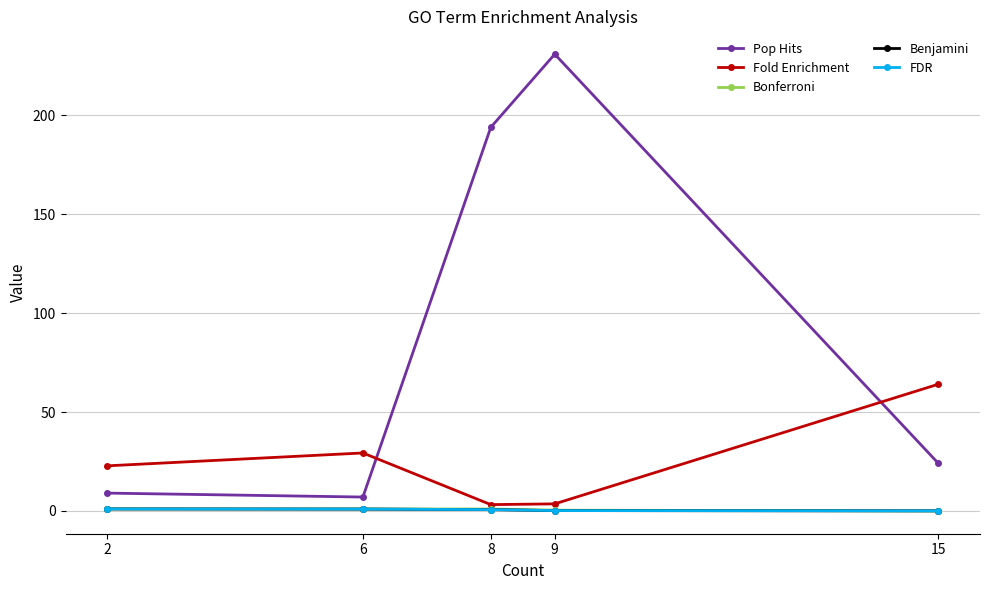

How many interior local peaks does the Fold Enrichment series have?

1